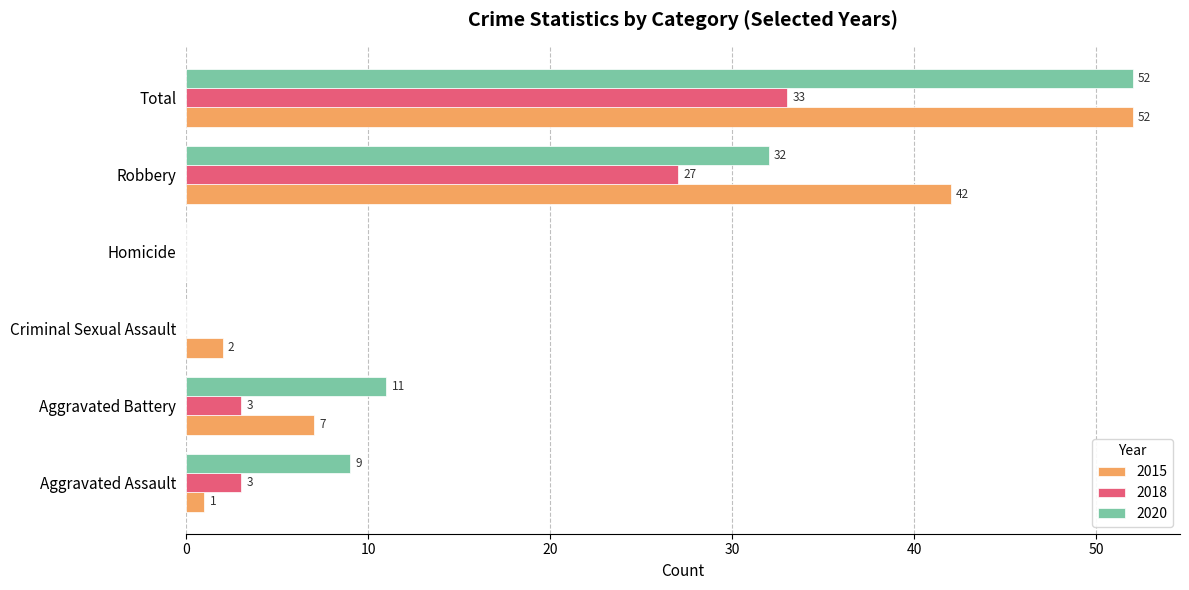

What is the maximum value shown in the chart?

52